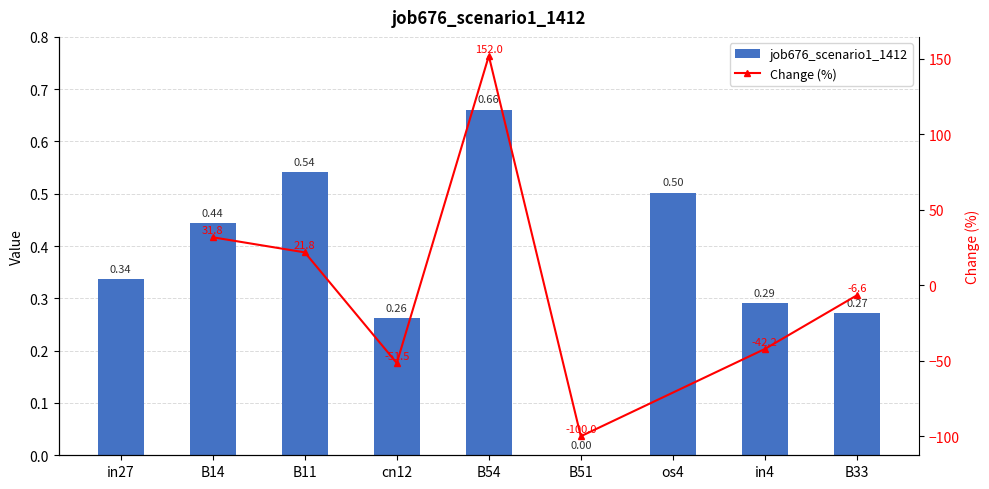

Does the chart contain stacked bars?

No